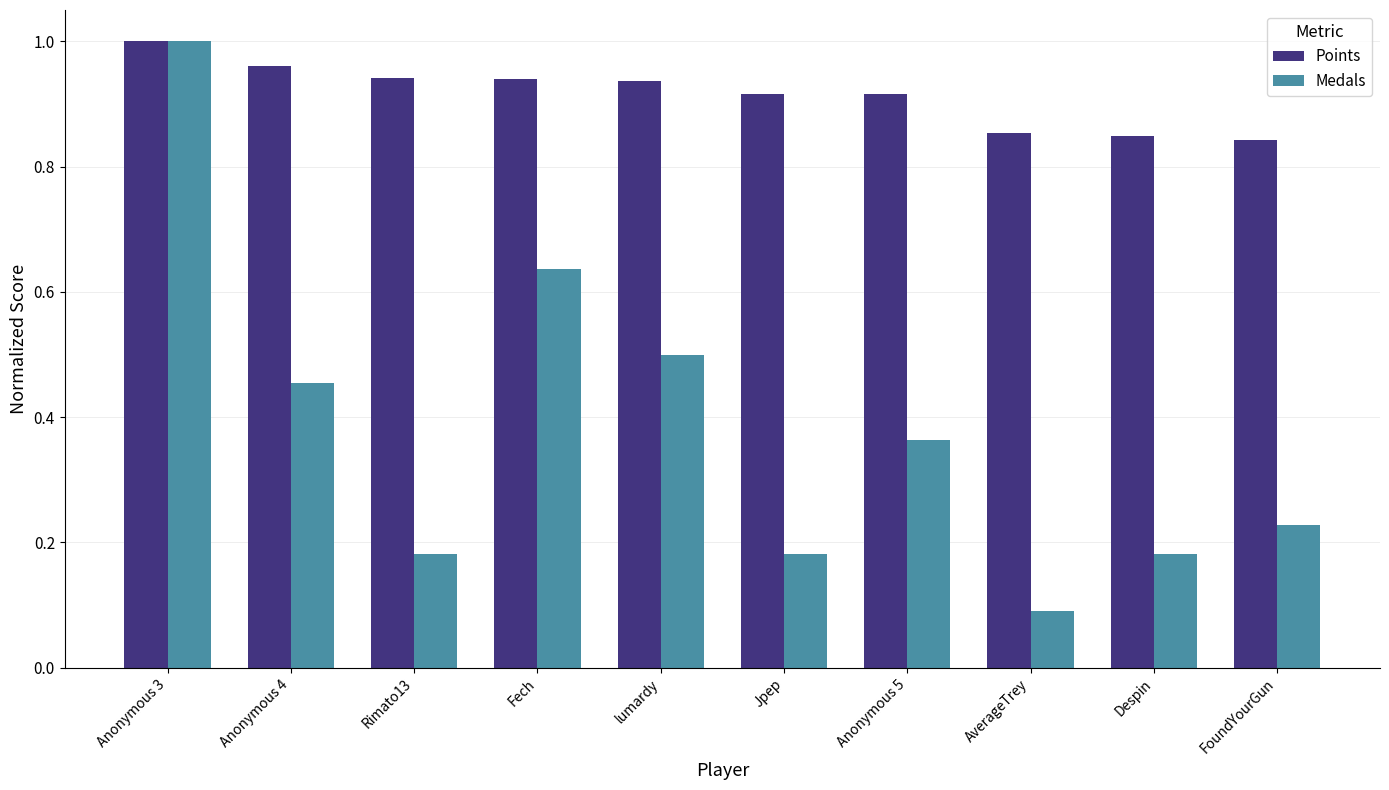

What is the value of the Medals bar at the 8th from the left?

0.1